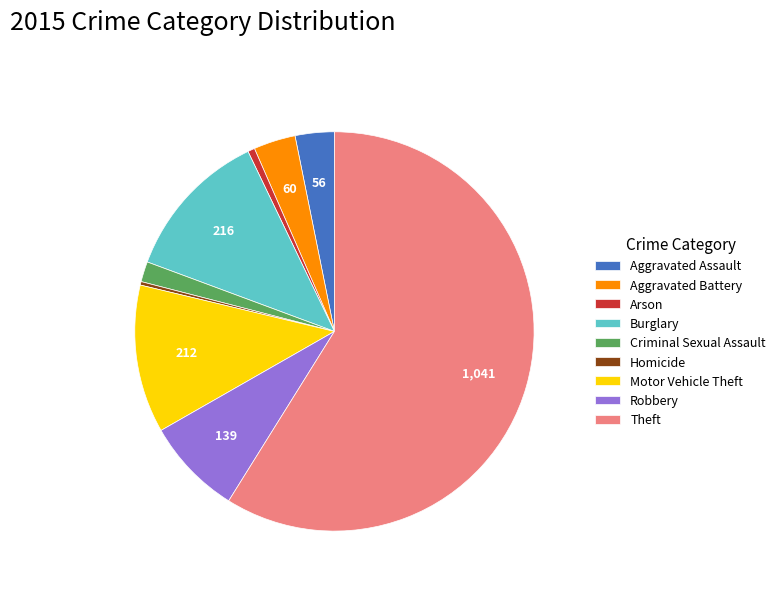

Combined, do Aggravated Assault and Burglary account for over 50%?

No